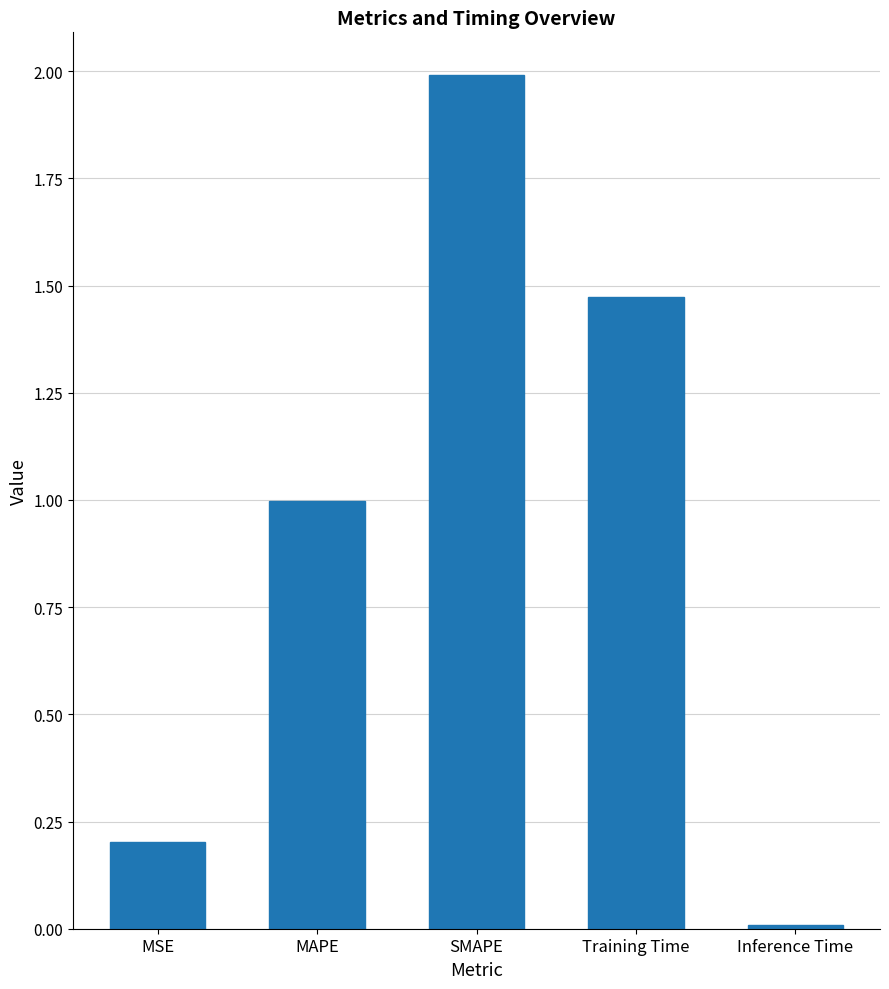

What value does the data have at SMAPE?

2.0